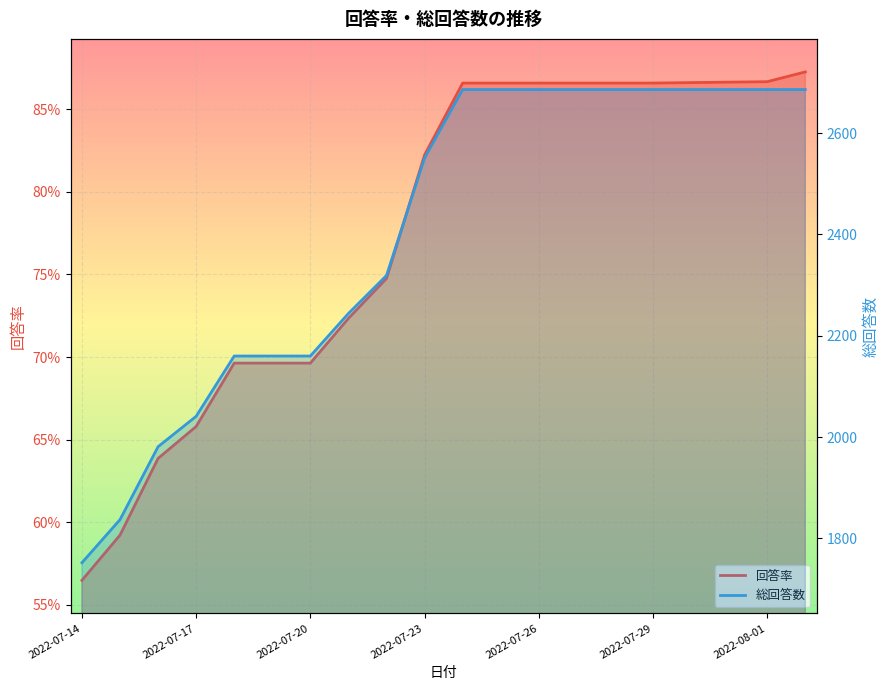

What are all the series names shown in the legend?

回答率, 総回答数